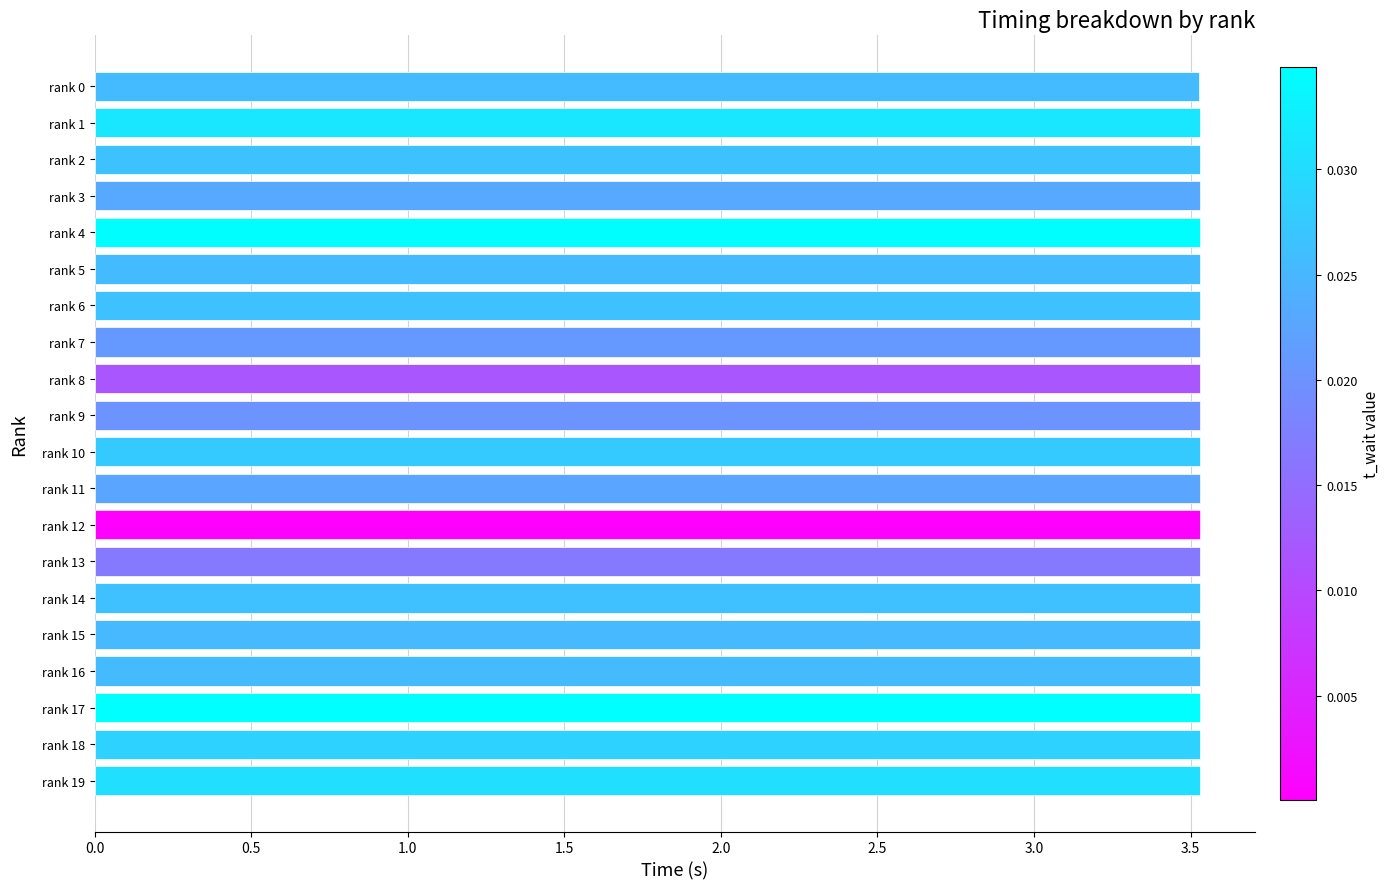

Is it true that the value at rank 4 is 3.5?

True